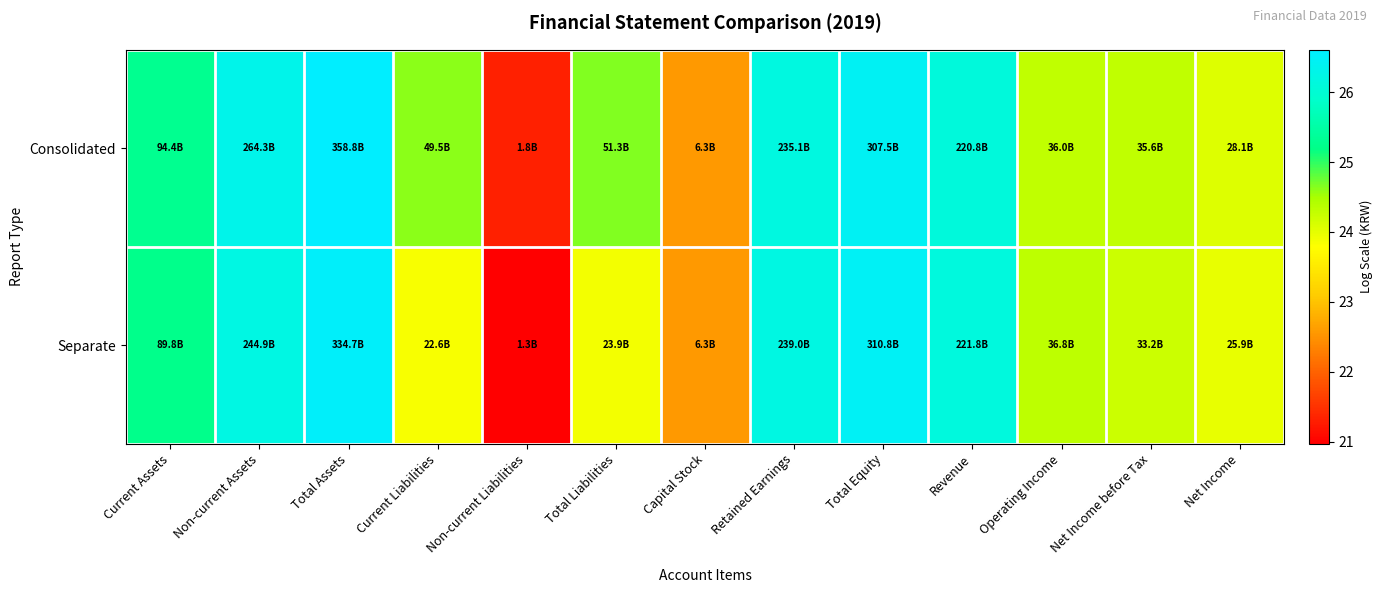

List the series in order of their peak value, highest first.

Consolidated, Separate